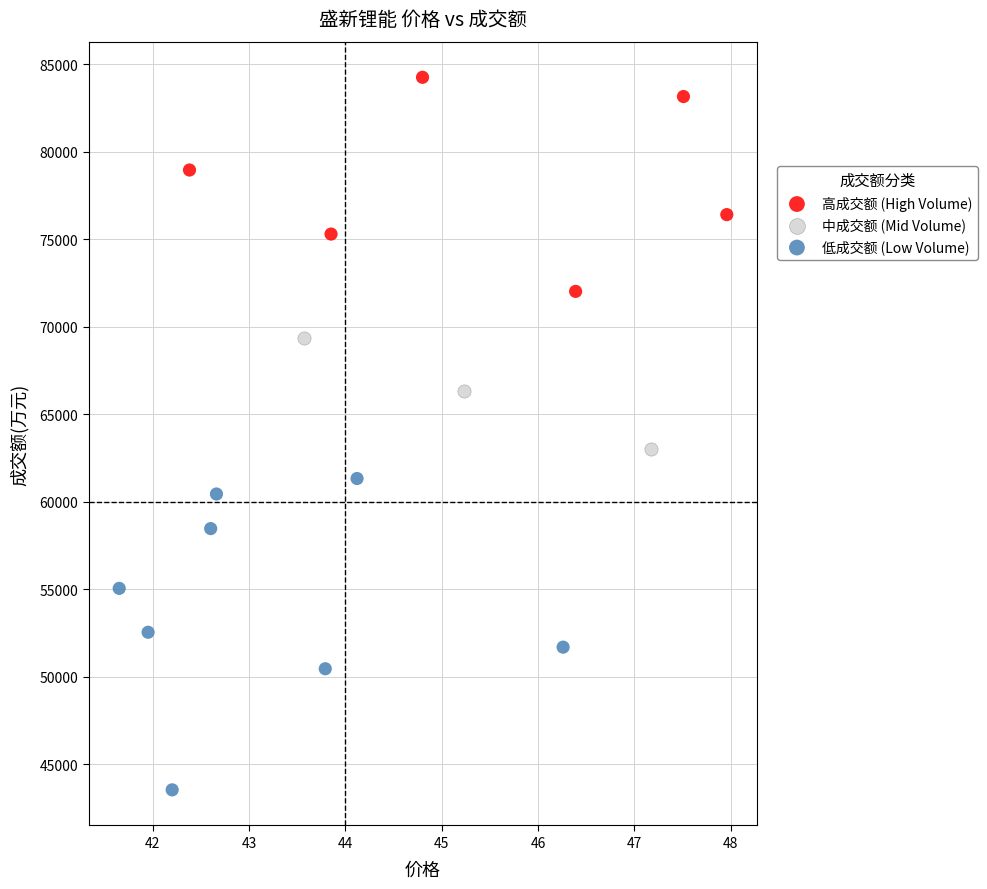

Which series contains the highest Y value?

高成交额 (High Volume)